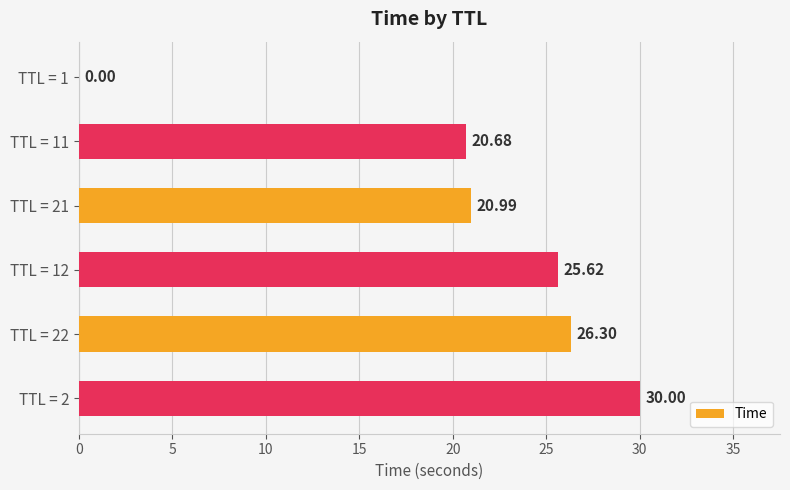

What is the sum of the values at TTL = 21 and TTL = 22?

47.3